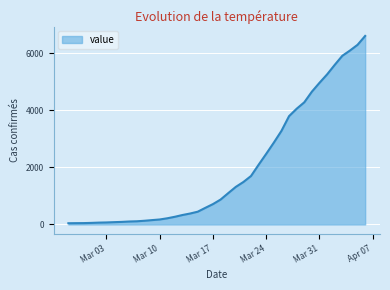

Count the number of categories in the chart.

40